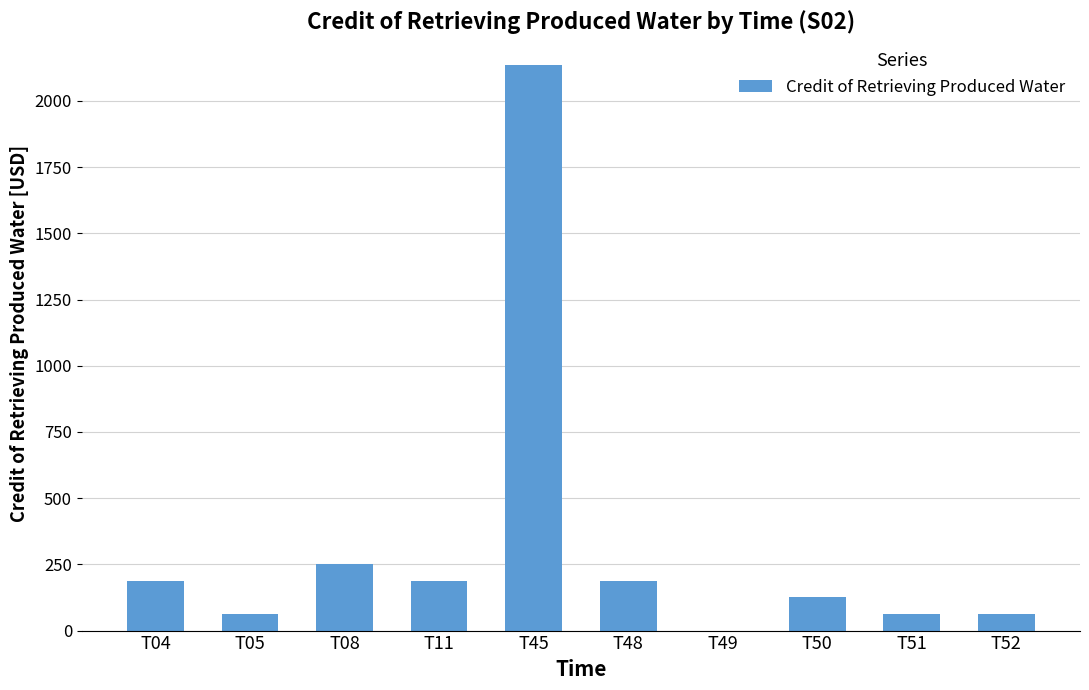

Approximately how many times larger is the value at T45 compared to T52?

34.0